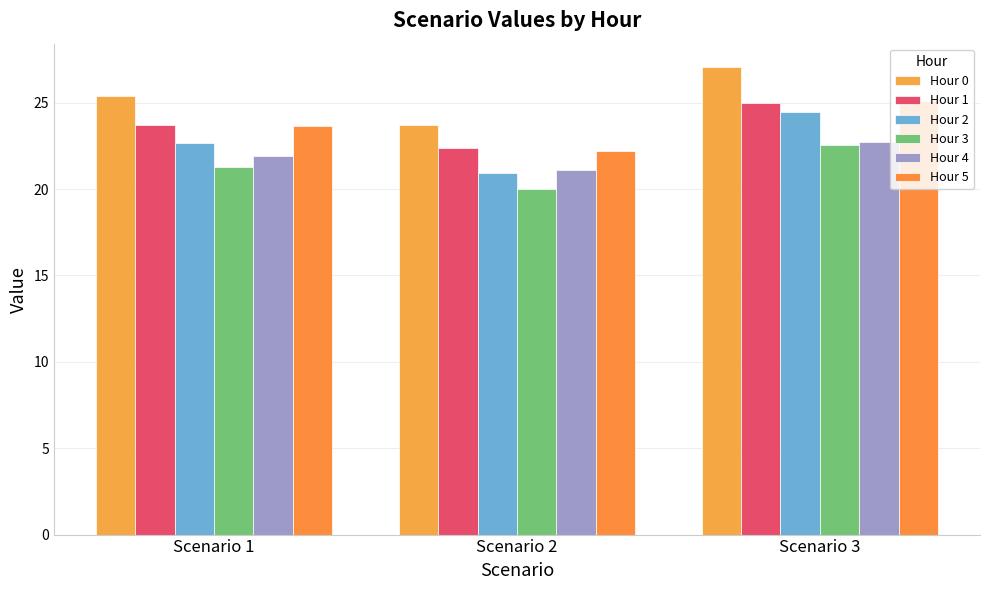

What is the difference between the maximum and minimum values in the Hour 4 series?

1.6